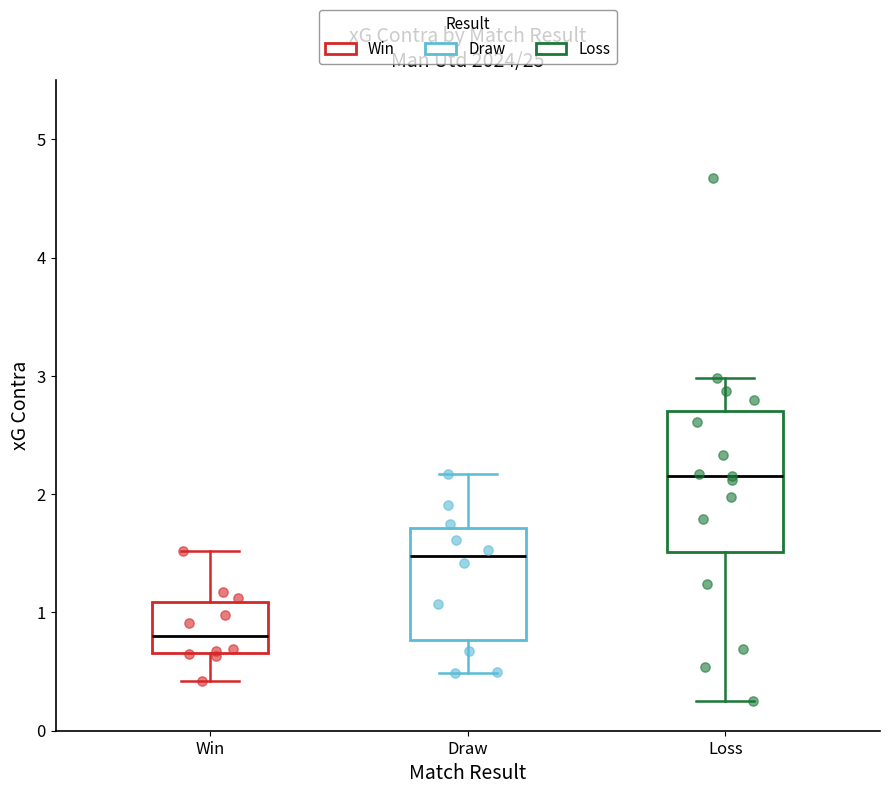

Which box is the tallest, from its lower edge to its upper edge?

Loss